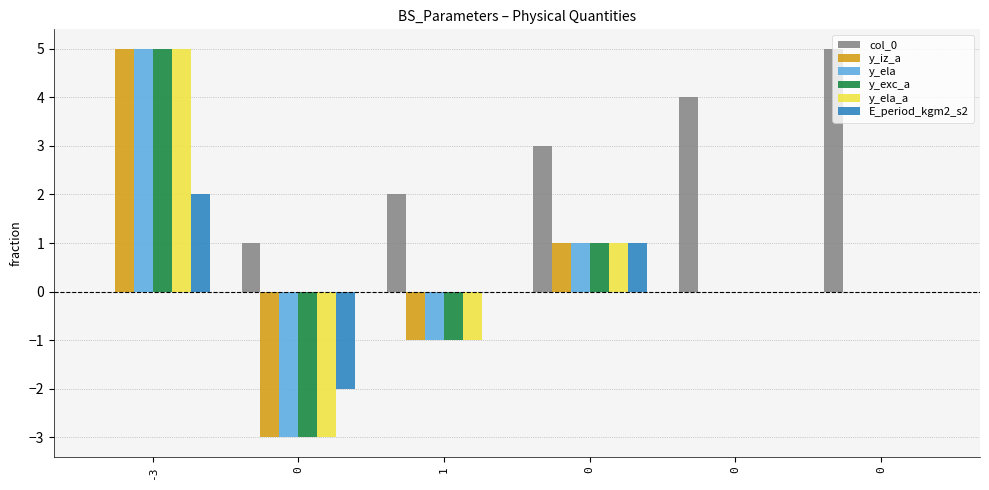

At how many categories does at least one series exceed 0?

6